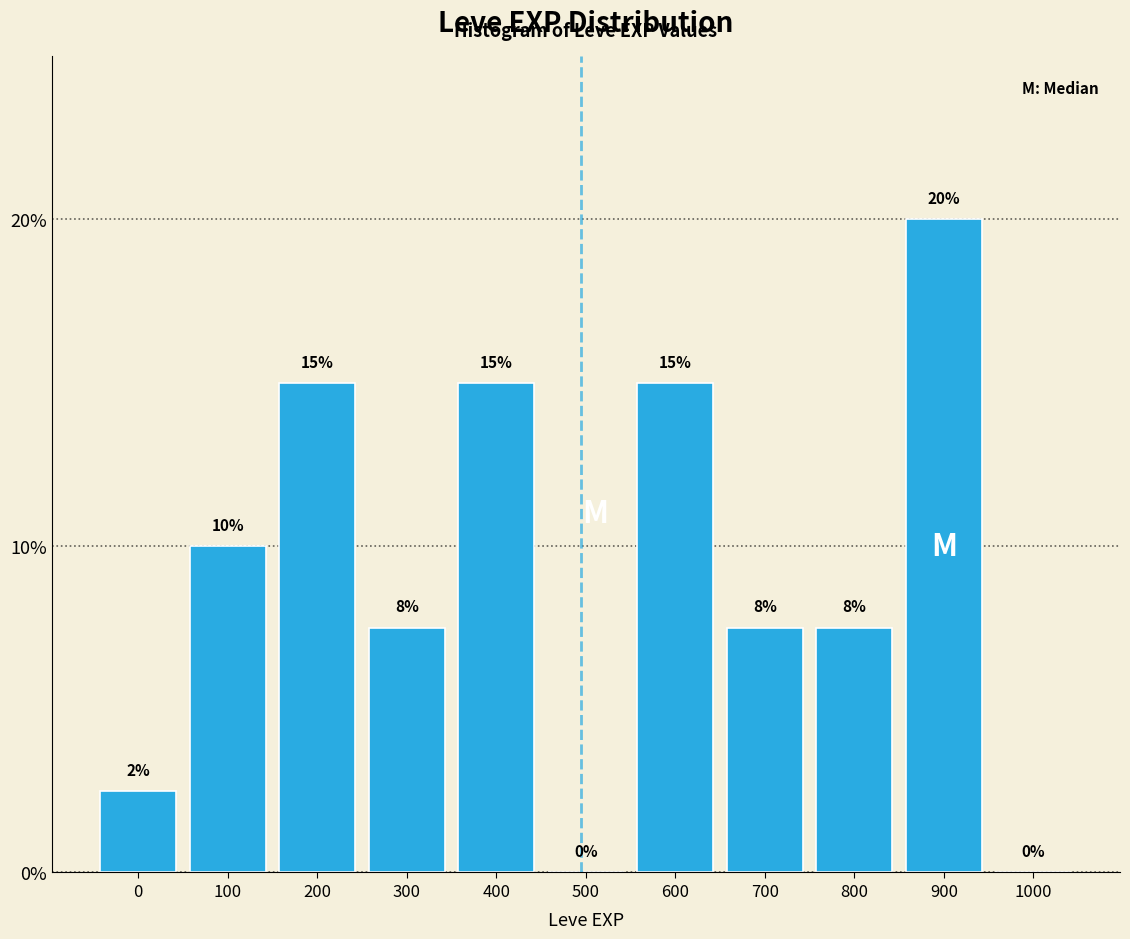

Which category has the highest value across all series?

900